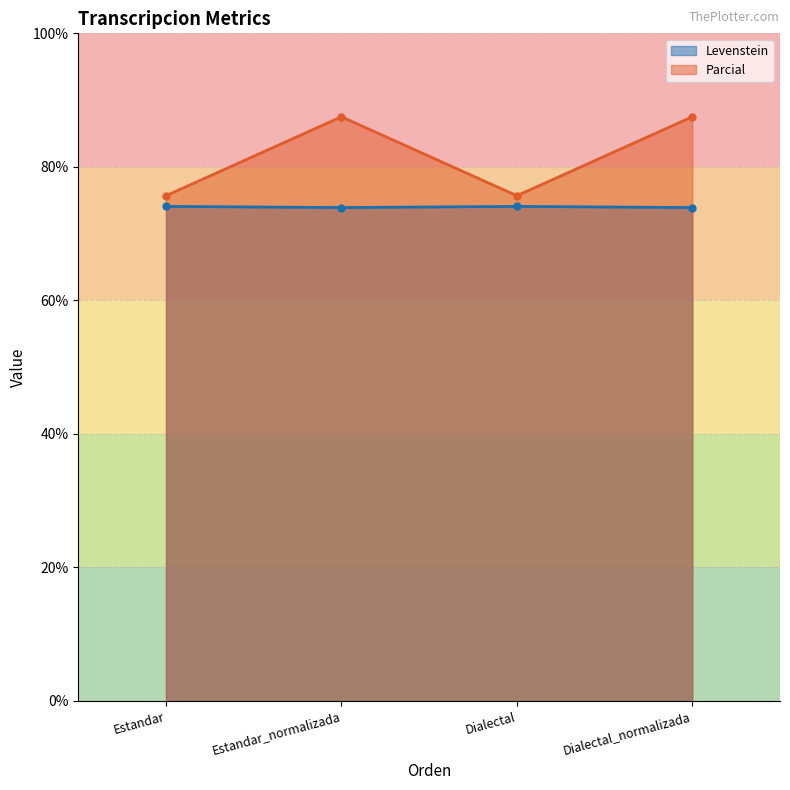

How many categories are shown in the chart?

4